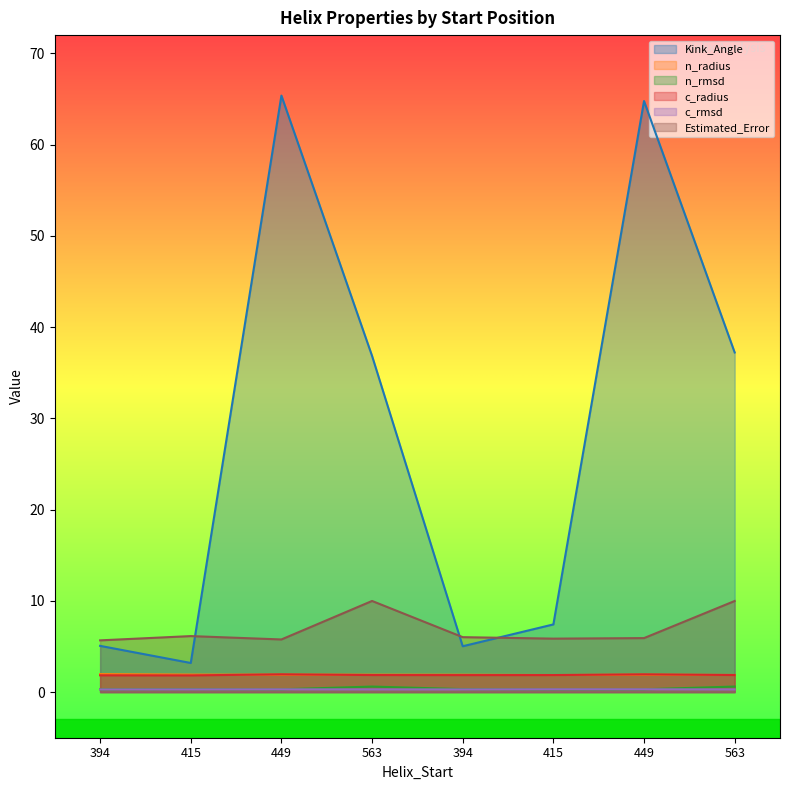

What is the sum of the n_rmsd values at 394 and 449?

0.6